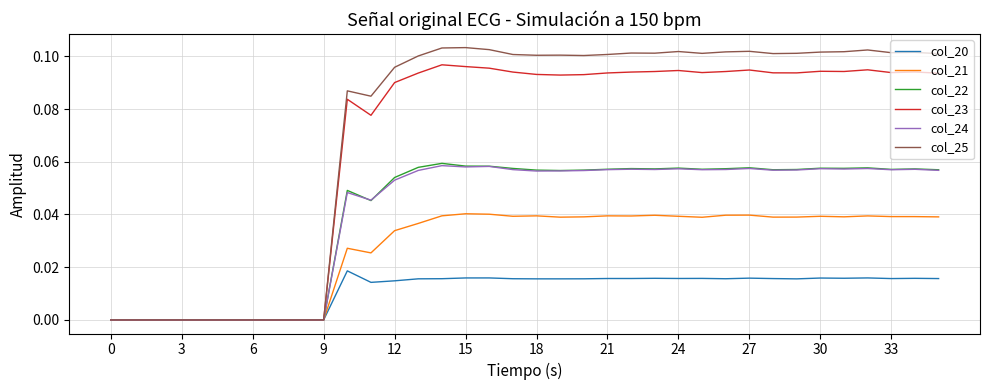

Which series has the largest total across all categories?

col_25